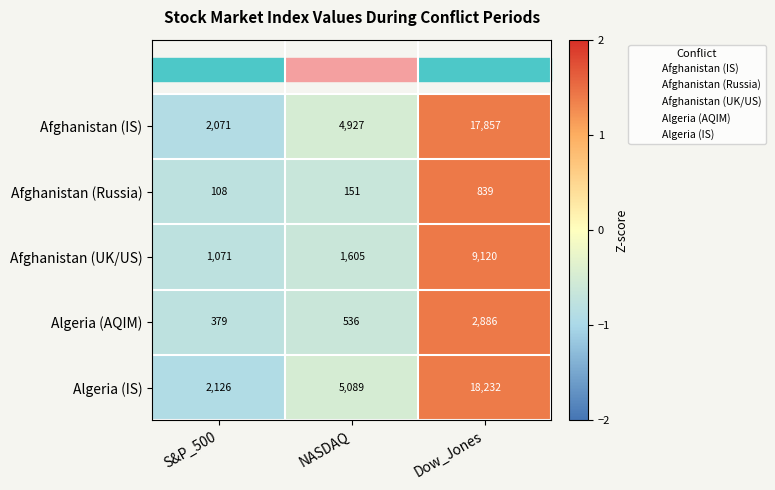

At which label is Algeria (IS) closest to 10179?

NASDAQ